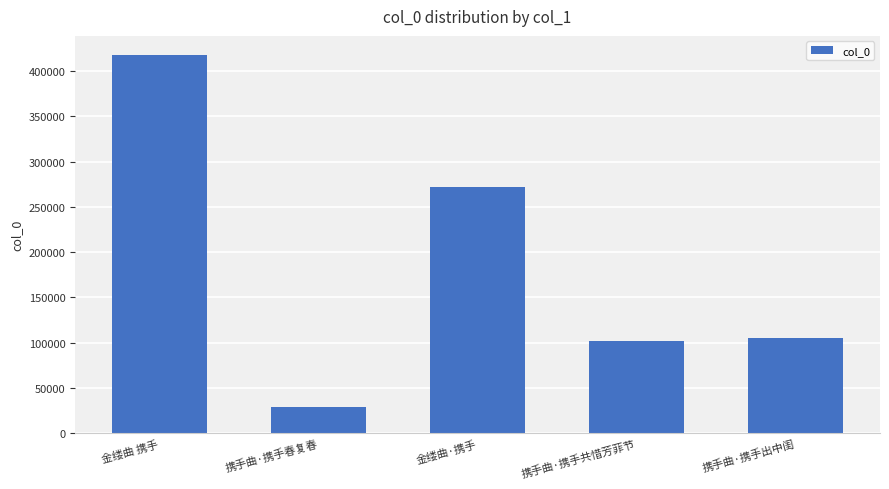

What is the average value?

185089